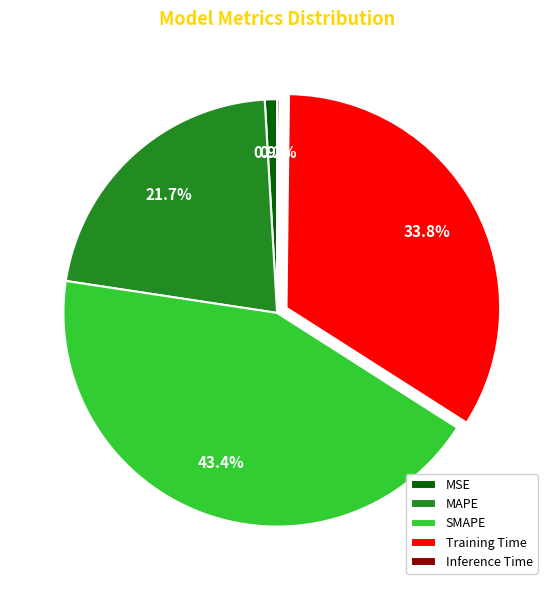

Does MSE represent more than half of the total?

No